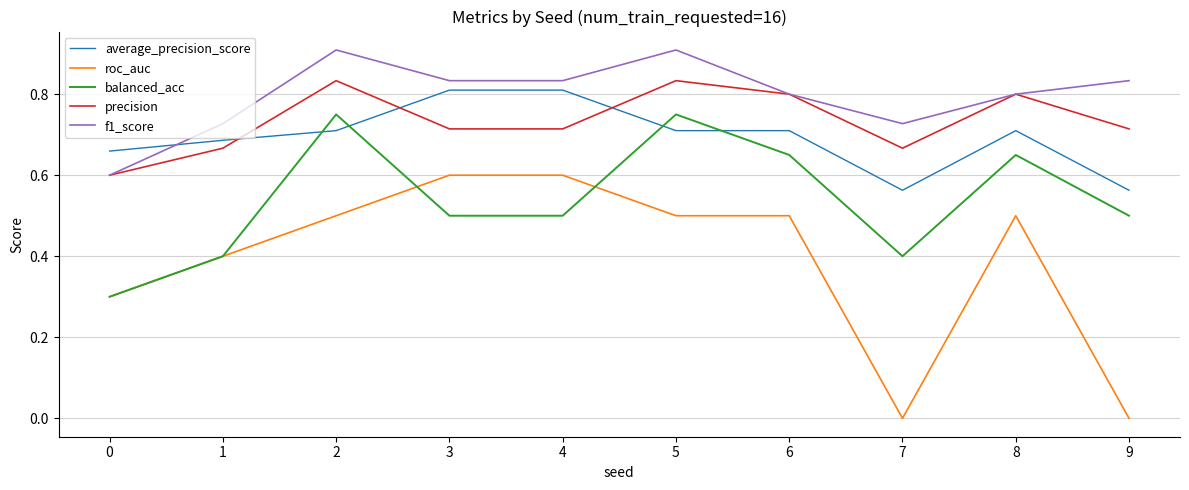

True or false: f1_score and roc_auc cross at least once.

False